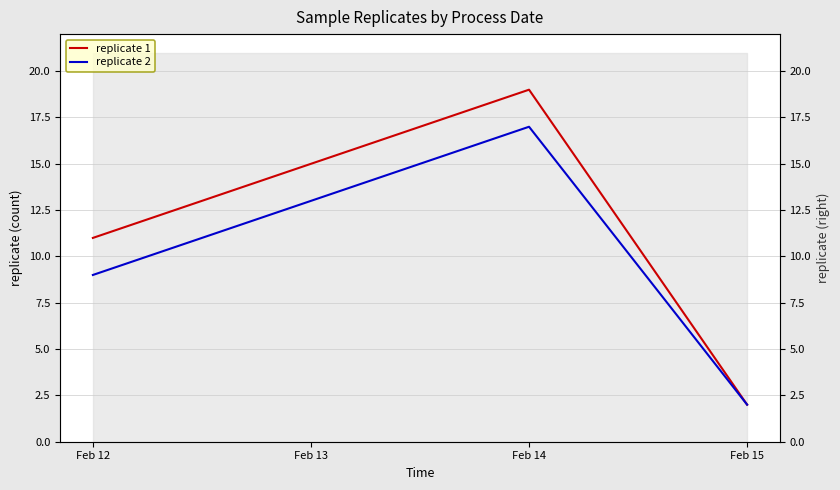

Which series has the largest total across all categories?

replicate 1